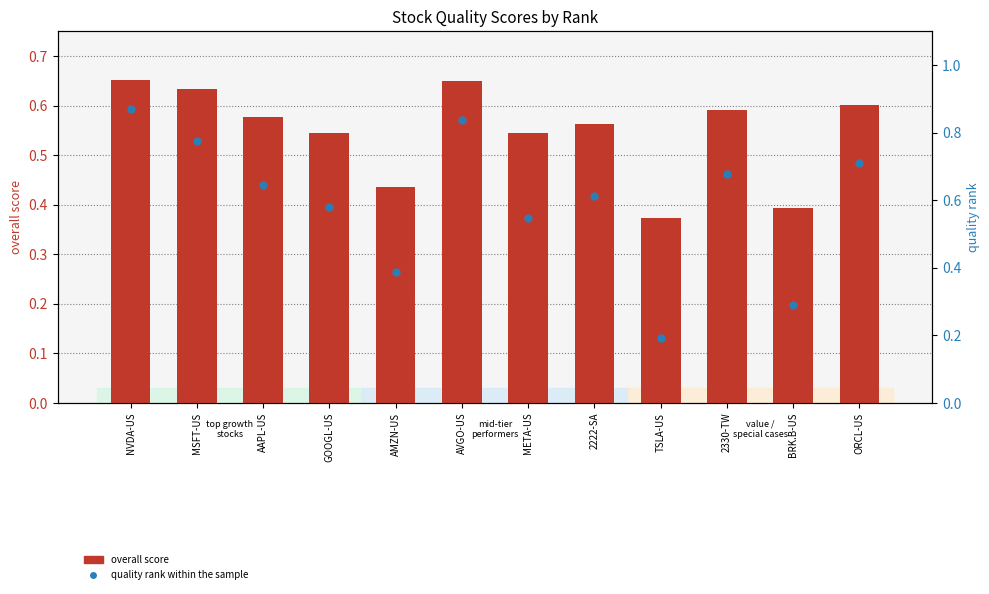

What are all the series names shown in the legend?

overall score, quality rank within the sample